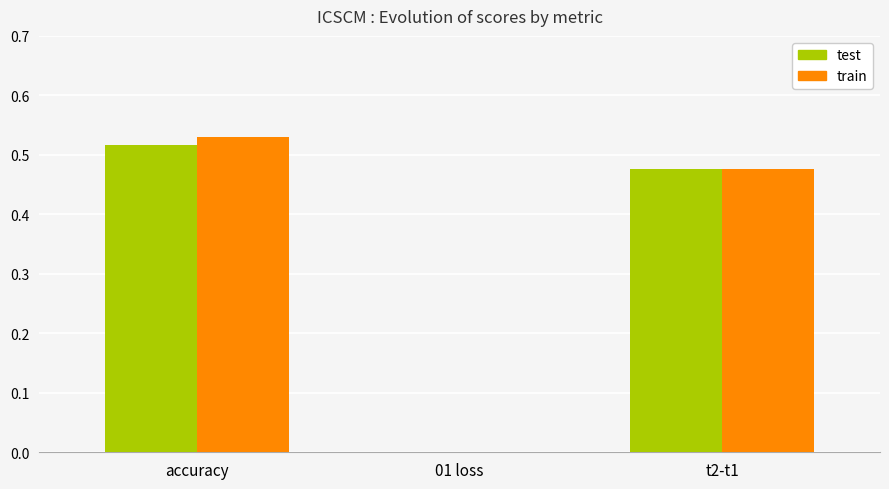

Is the value of train at t2-t1 greater than the value of test at 01 loss?

Yes